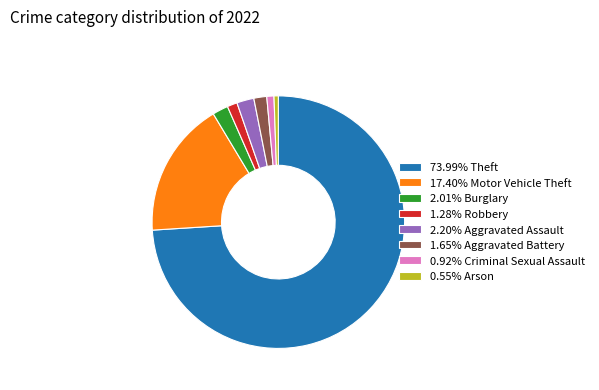

Do 0.92% Criminal Sexual Assault and 0.55% Arson together represent more than half of the pie?

No